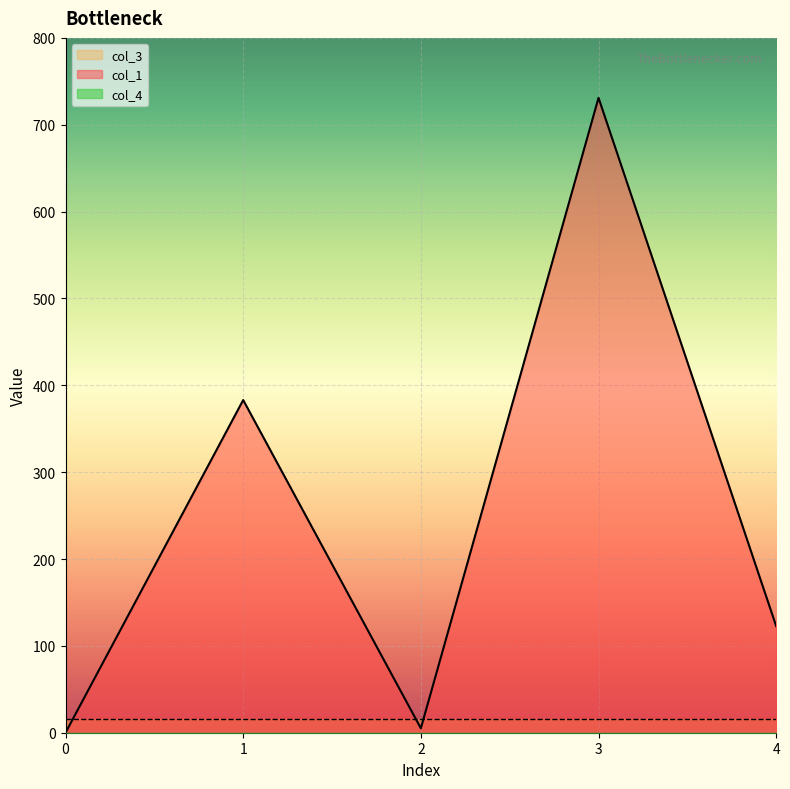

Which series has the widest spread of values?

col_1